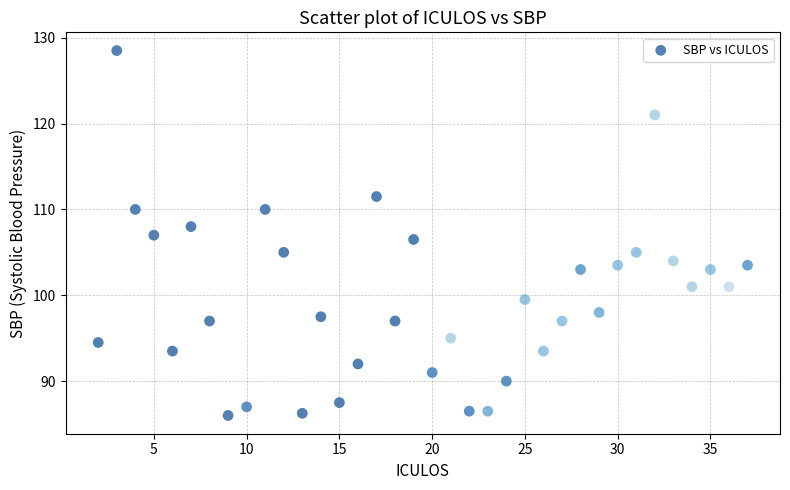

What is the range of Y values (max minus min)?

42.5